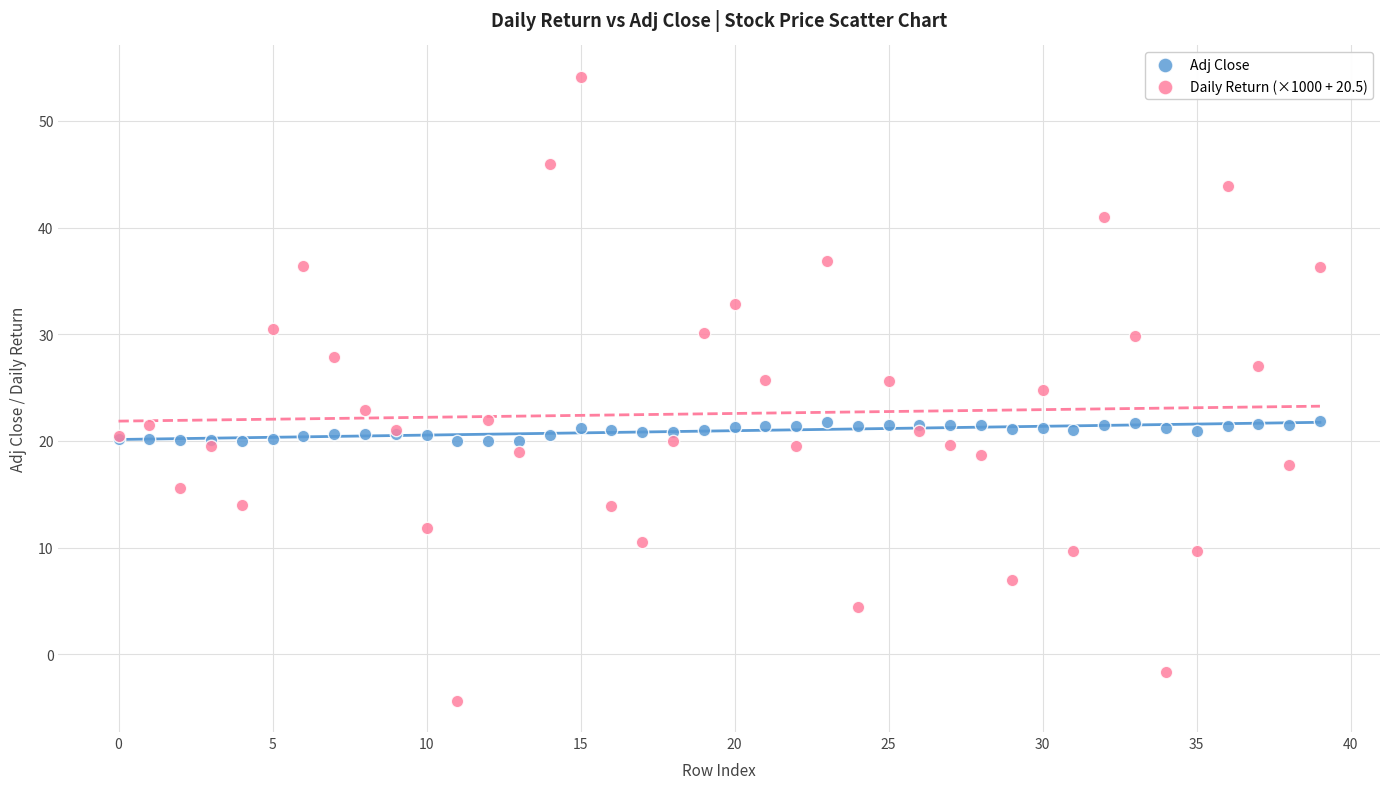

Which series contains the lowest Y value?

Daily Return (×1000 + 20.5)